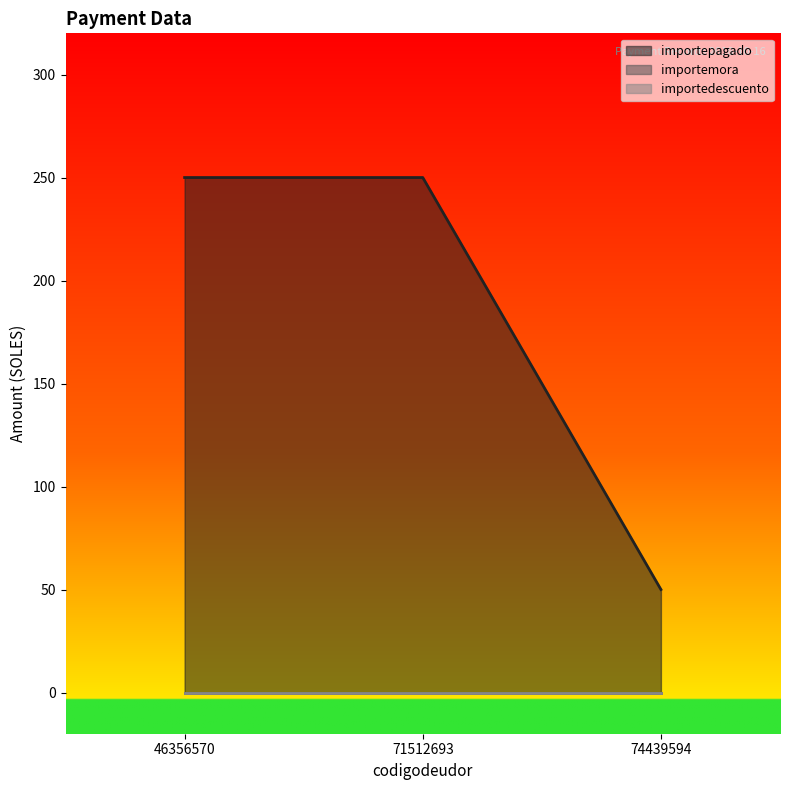

At how many categories does at least one series exceed 206?

2